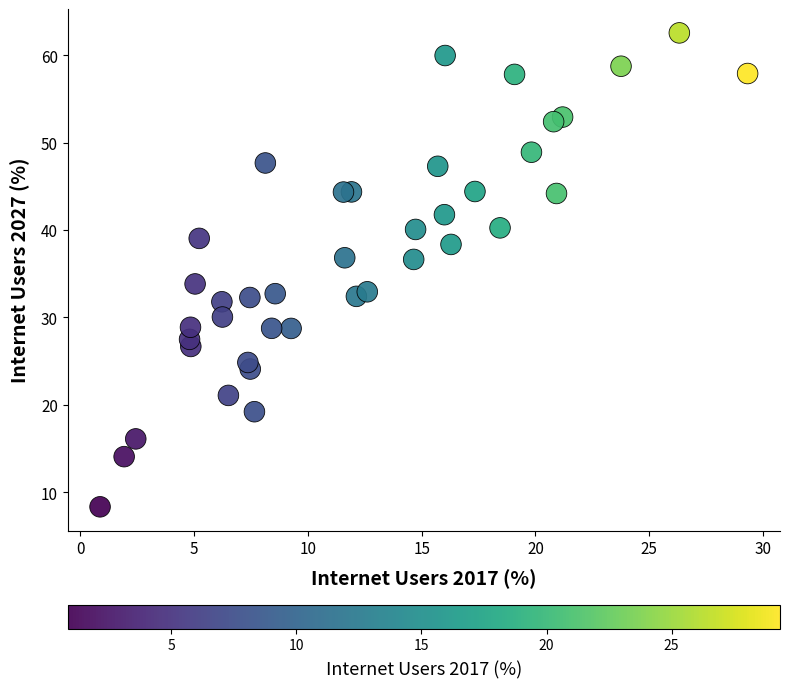

What is the range of X values (max minus min)?

28.5